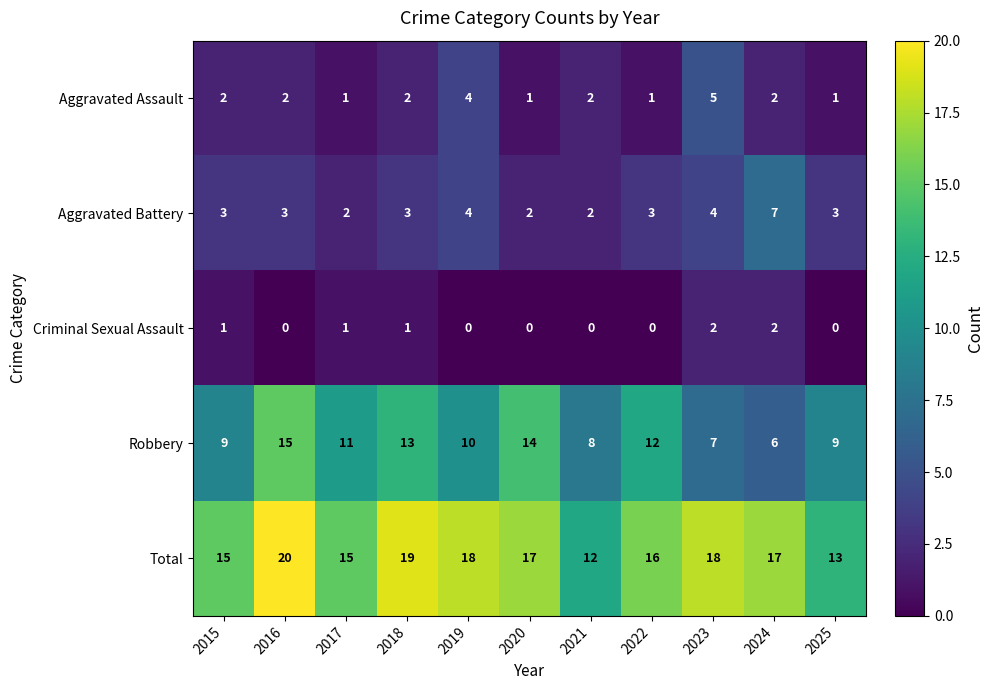

Read the Robbery value at 2023.

7